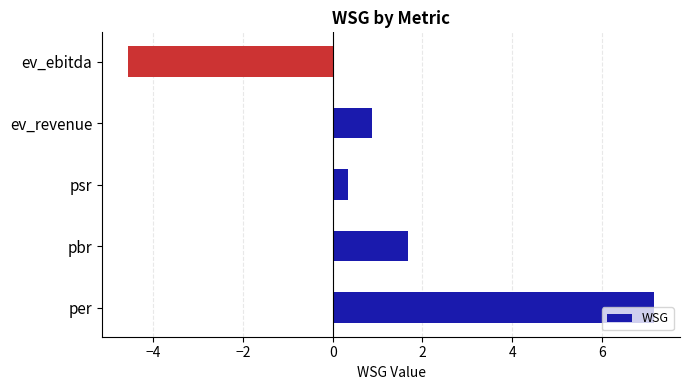

What is the smallest value displayed?

-4.6